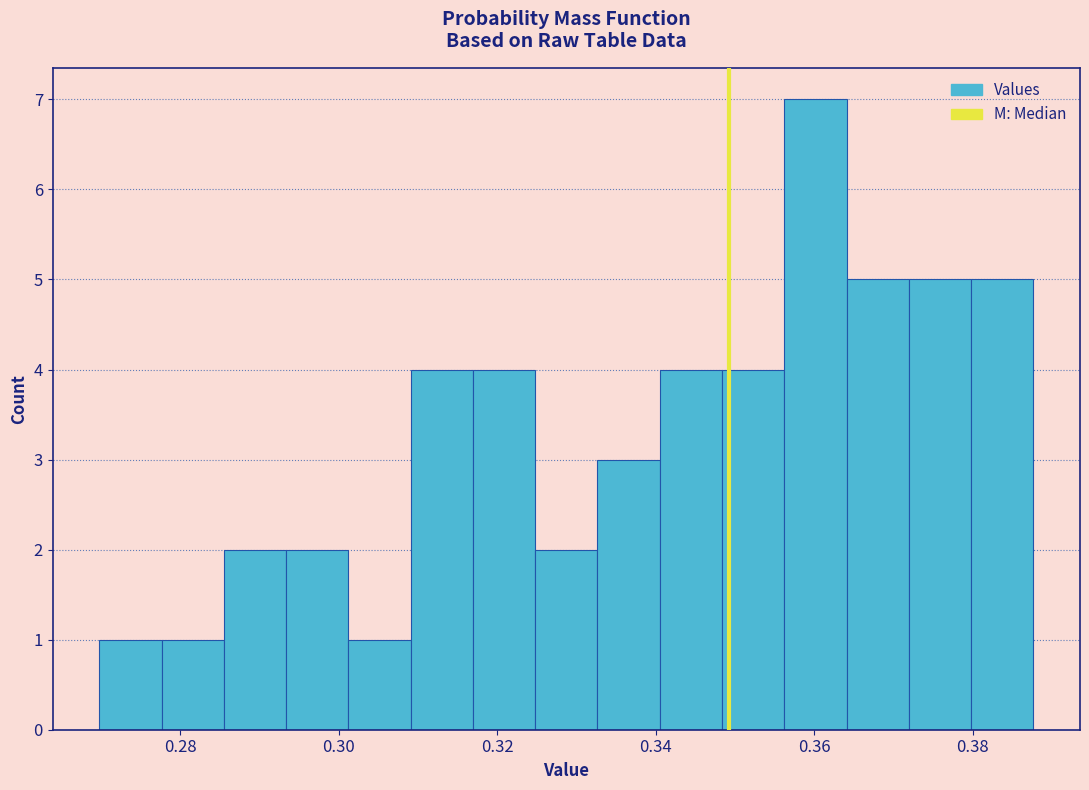

Read against the x-axis, roughly where is the centre of the tallest bar?

0.360